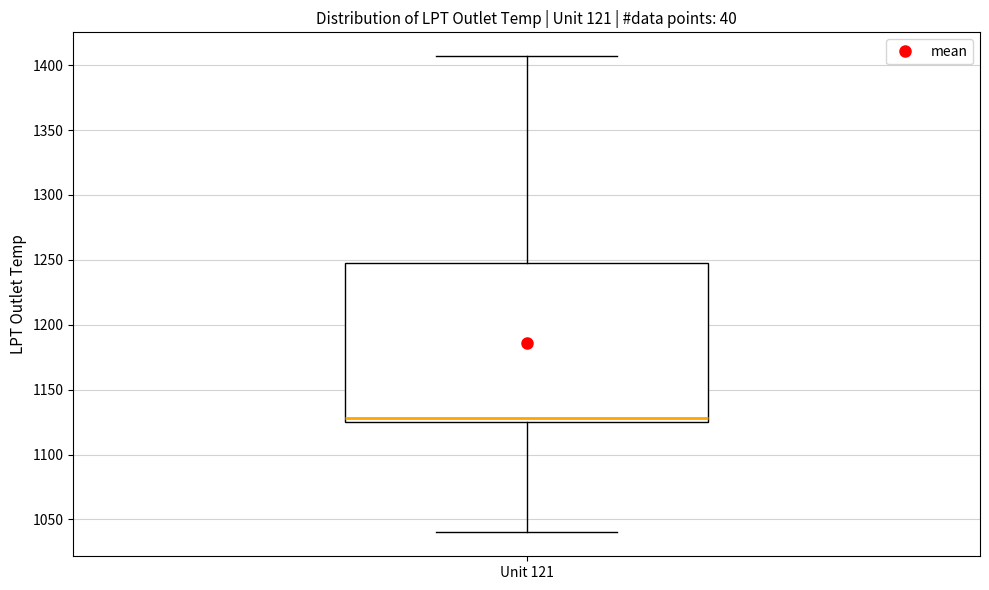

Transcribe this box plot: give where the median line is, the range the box spans, and where the two whiskers end, as read against the y-axis. The values are not printed on the chart, so give them approximately, as read against the axis.

median 1130, box 1125 to 1250, whiskers 1040 to 1405